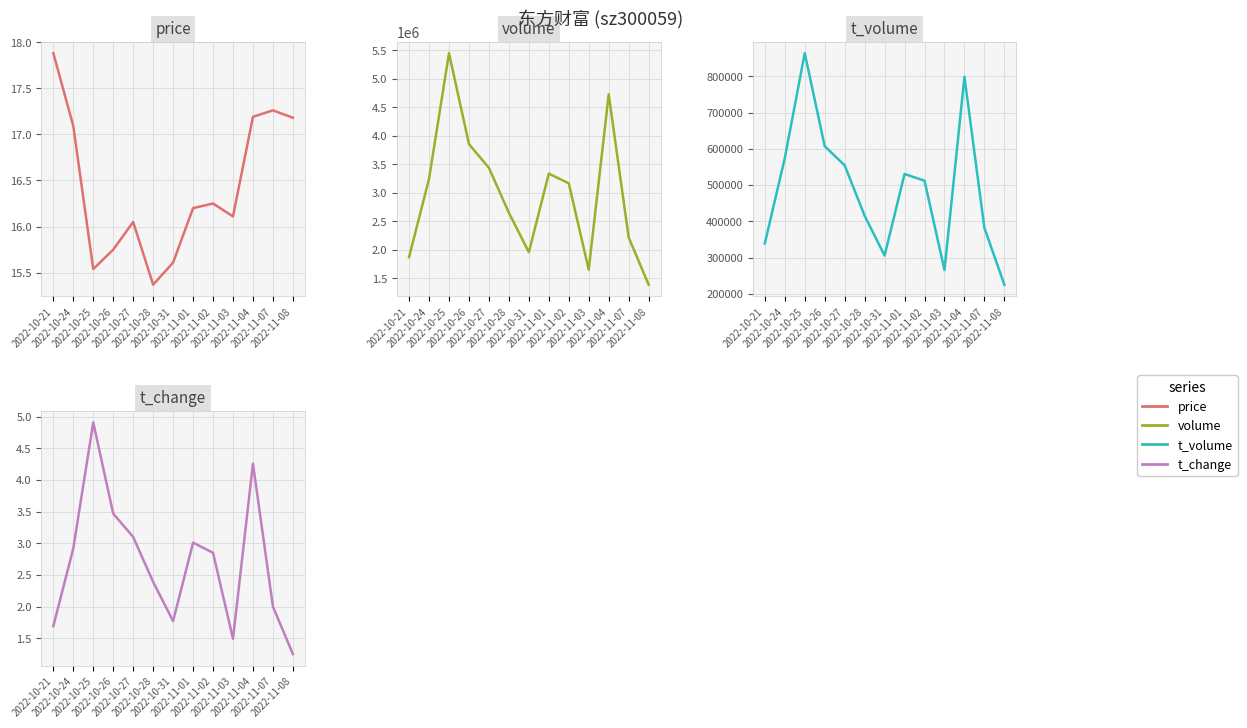

Where is volume nearest to the value 3417314?

2022-10-27